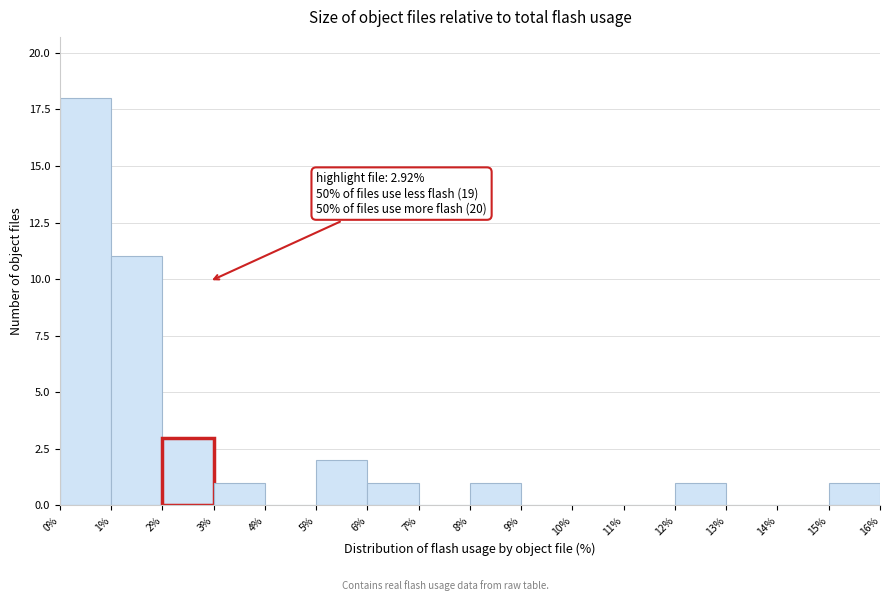

Which range on the x-axis has the tallest bar?

0% to 1%